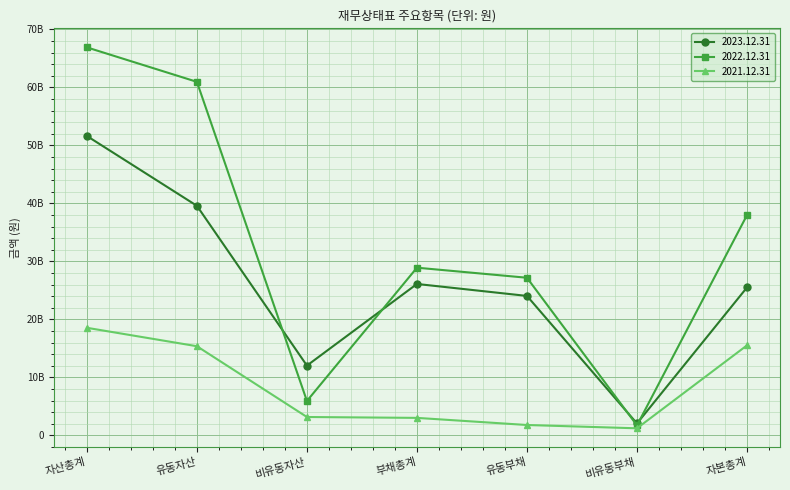

Which series ends up on top after the final intersection of 2022.12.31 and 2023.12.31?

2022.12.31